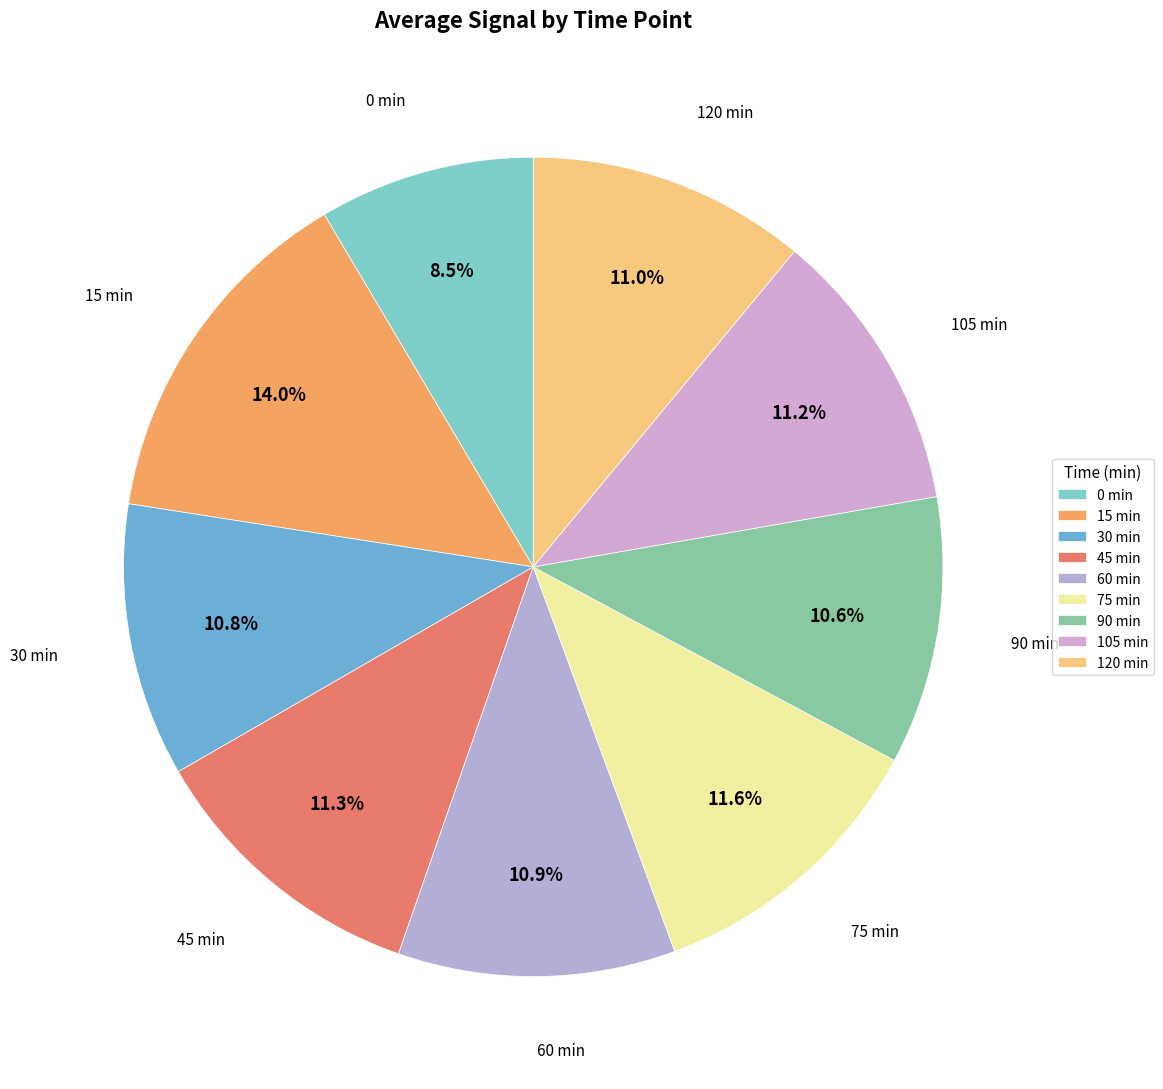

The 90 slice represents 2% of the pie. True or false?

False